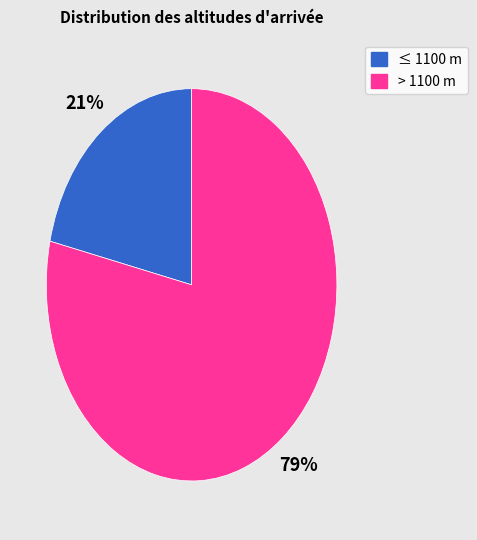

Does any single category account for the majority?

Yes